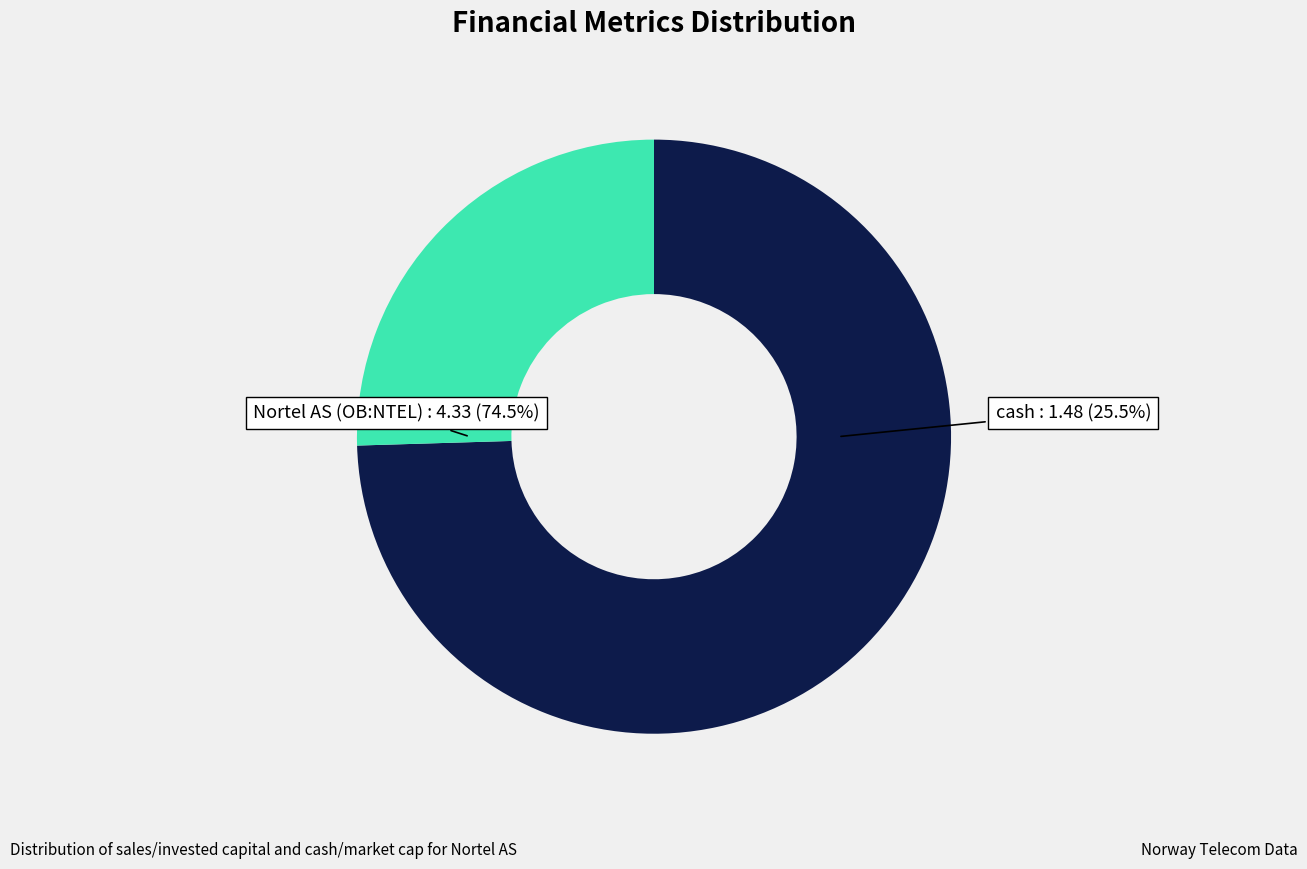

To the nearest percent, what percentage of the pie is Nortel AS (OB:NTEL)?

75%